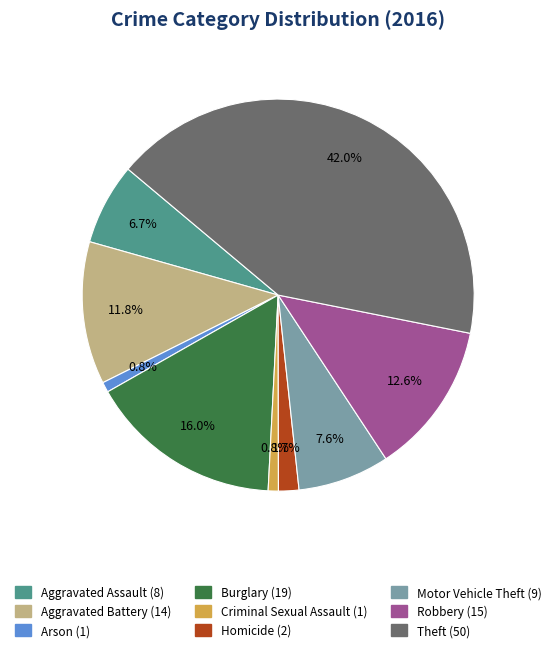

To the nearest percent, what is the difference between the largest and smallest slice percentages?

41%